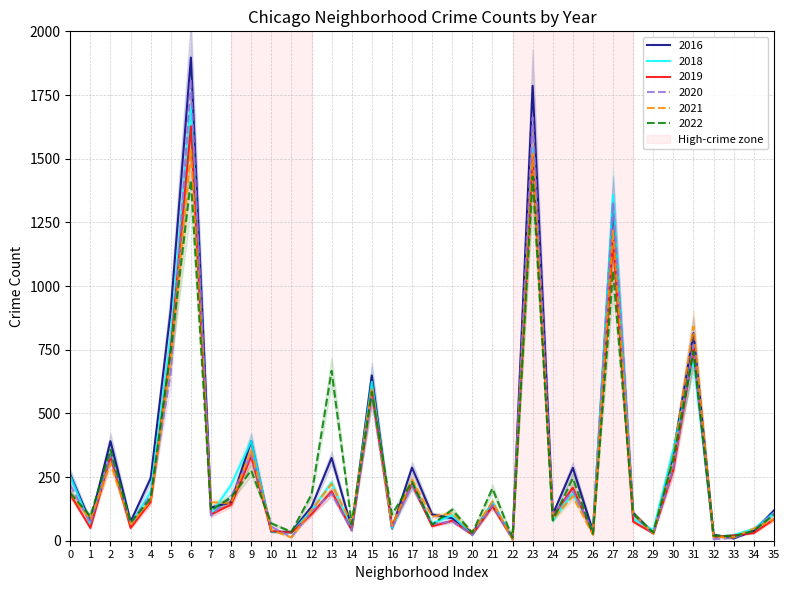

What is the difference between the maximum and second lowest values in the 2022 series?

1413